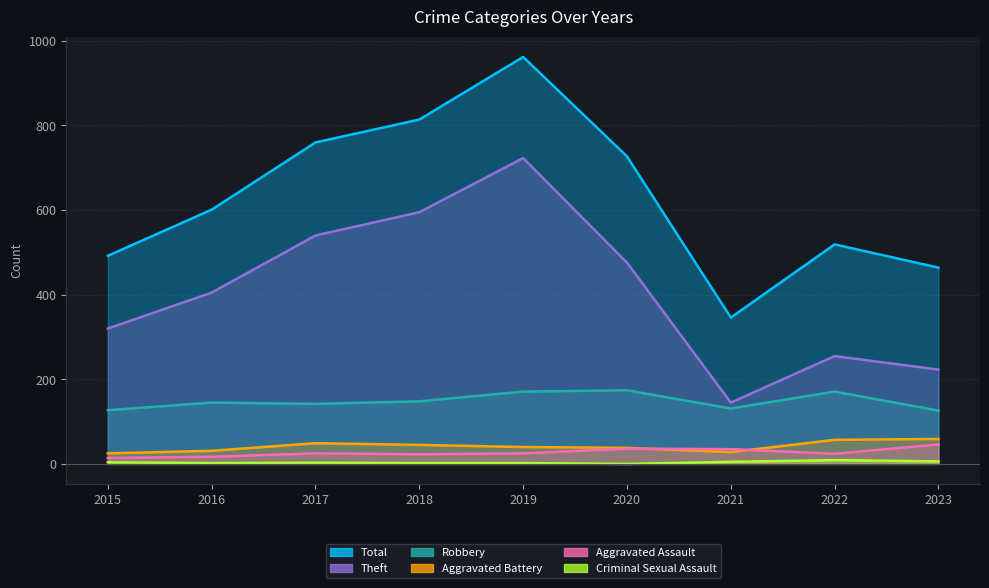

Where is the first local minimum for Aggravated Assault?

2018